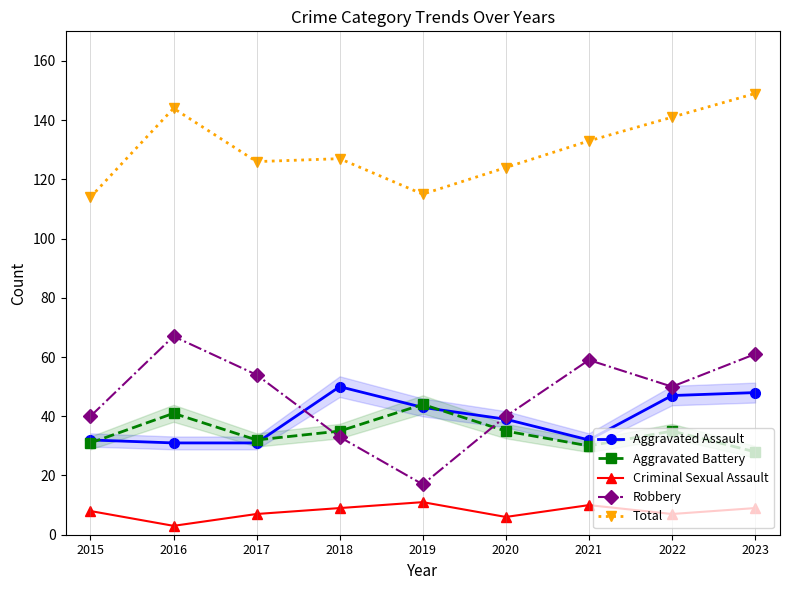

True or false: Aggravated Assault and Total intersect in this chart.

False